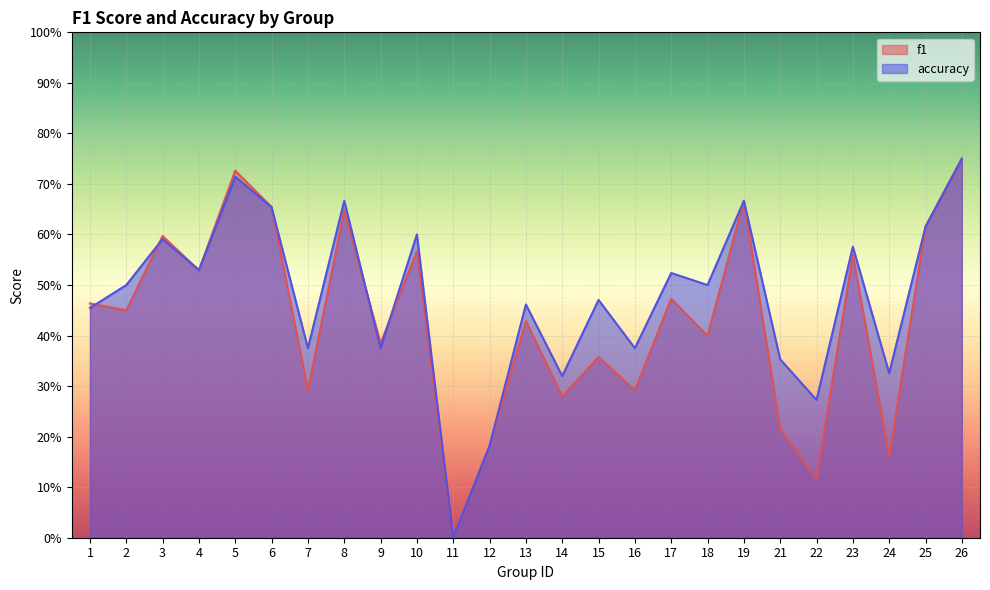

Rank the series by their average value, from lowest to highest.

f1, accuracy